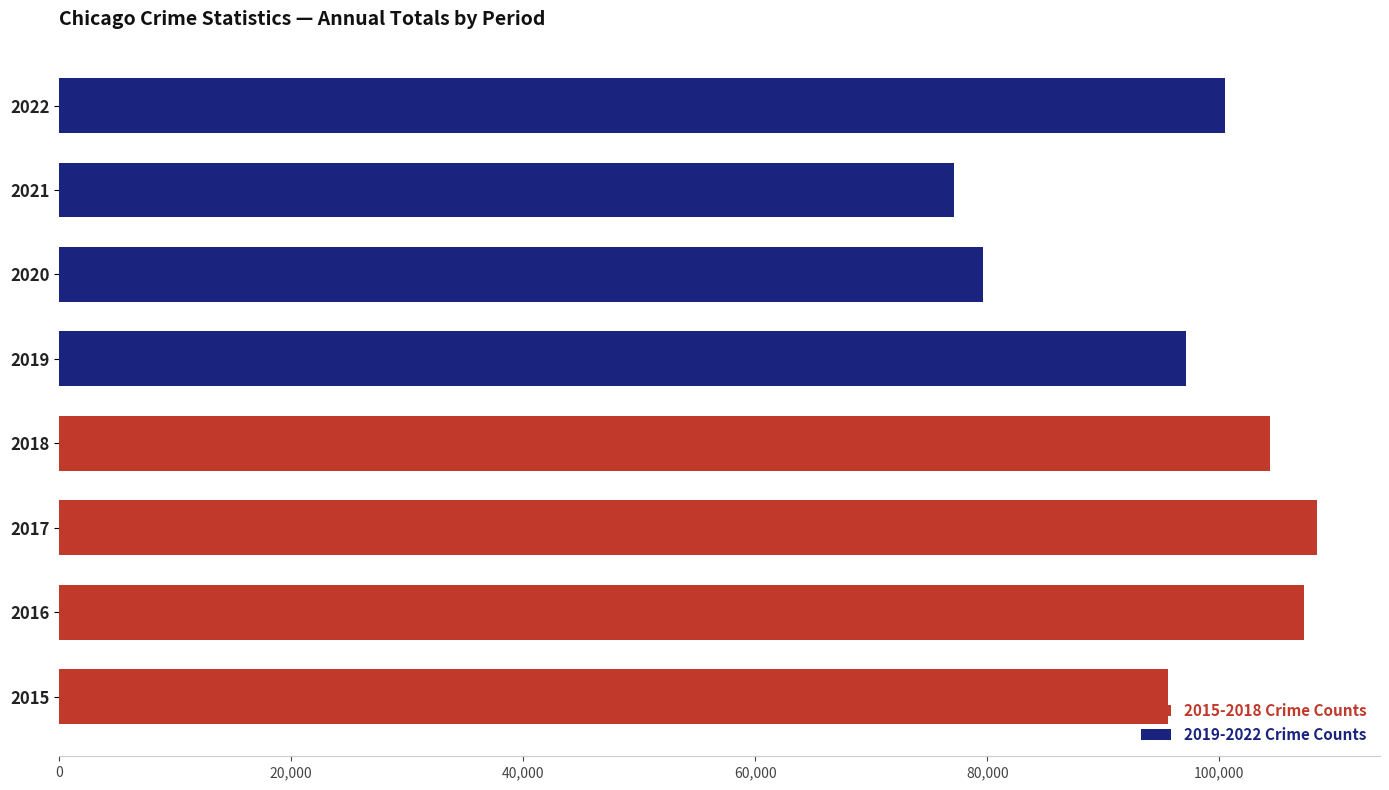

Count the 2019-2022 Crime Counts values in the range 79606 to 100526.

3